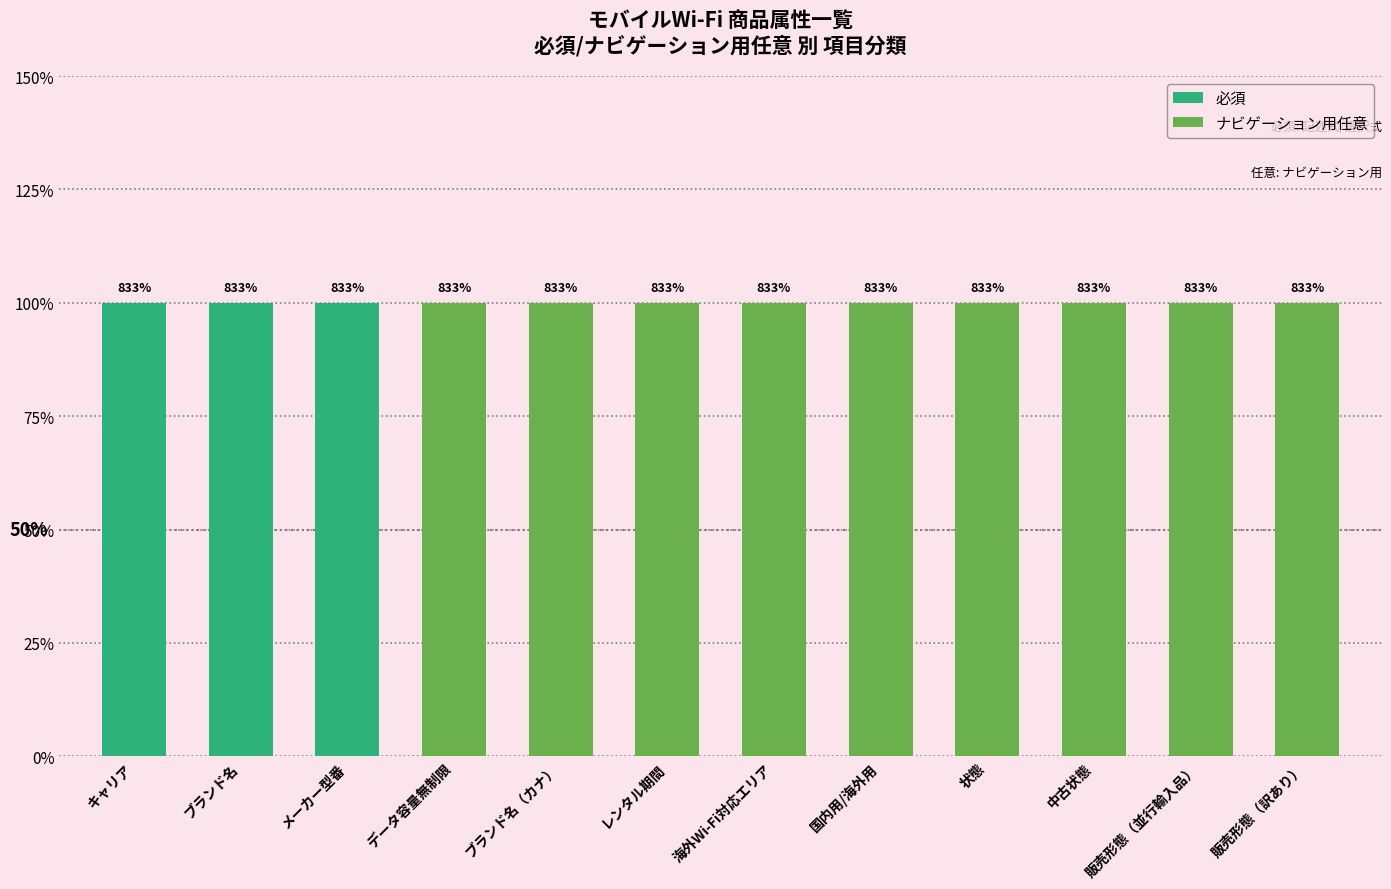

At 販売形態（並行輸入品）, list the series in order from smallest to largest.

必須, ナビゲーション用任意